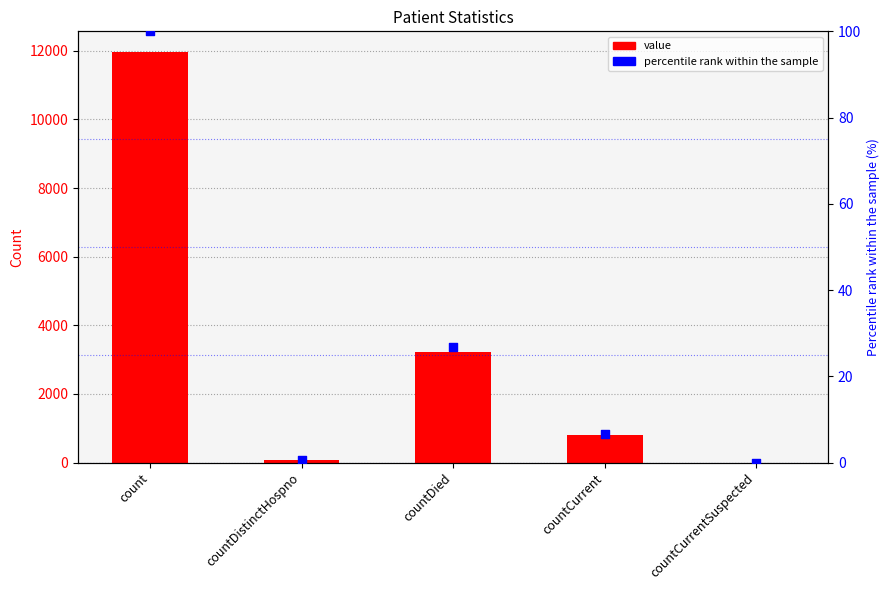

Is the value of value at countCurrentSuspected greater than the value of percentile rank within the sample at countCurrentSuspected?

No